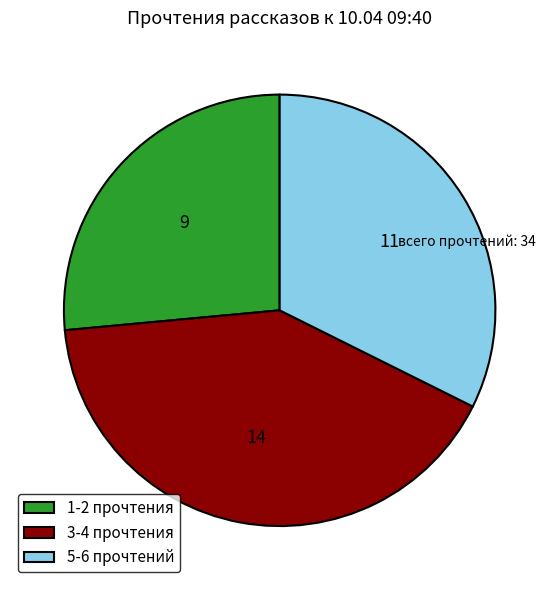

Which slice is the smallest?

1-2 прочтения